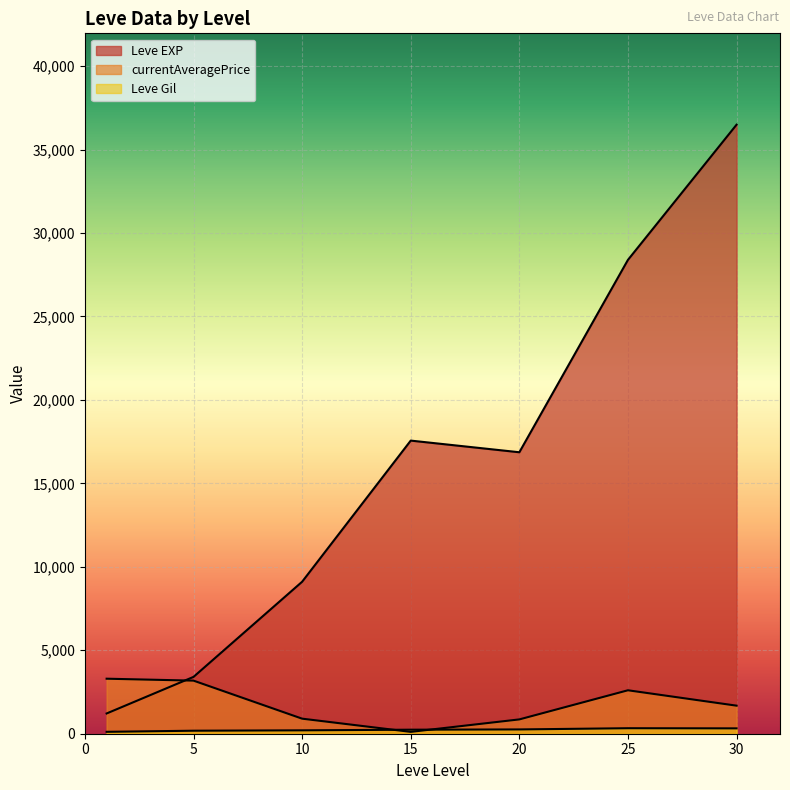

The currentAveragePrice series shows 1723.9 at 5. True or false?

False